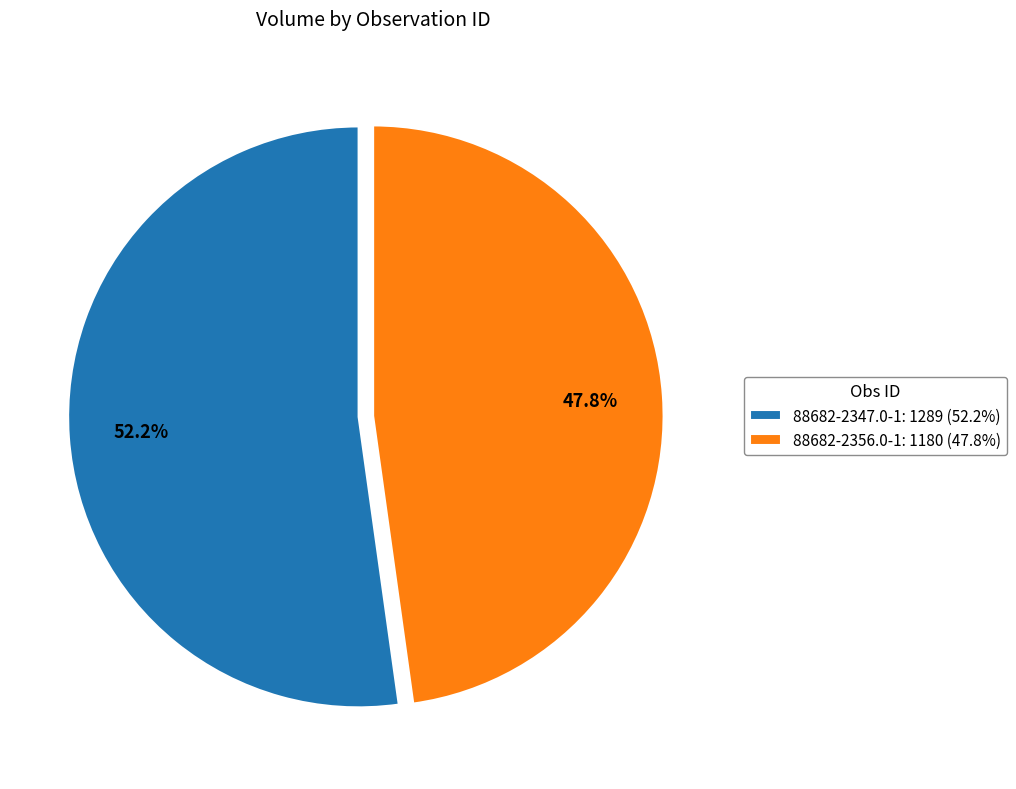

To the nearest percent, what percentage of the pie is 88682-2356.0-1?

48%